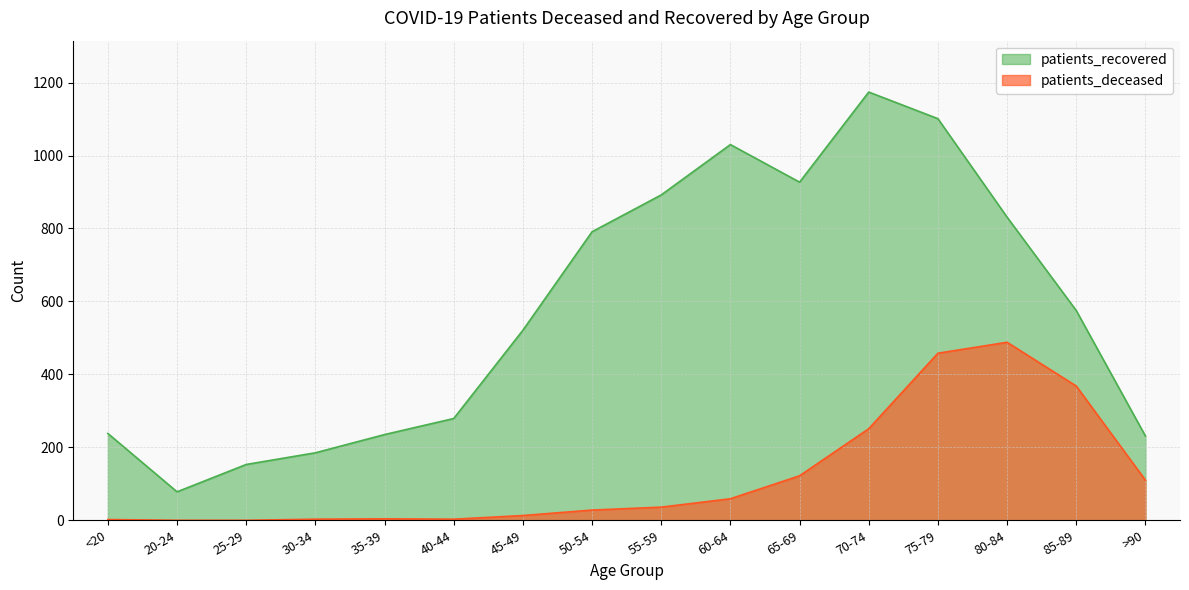

Reading left to right, extract all data points from this chart.

patients_deceased: <20=2	20-24=0	25-29=0	30-34=3	35-39=4	40-44=3	45-49=13	50-54=28	55-59=36	60-64=59	65-69=122	70-74=251	75-79=458	80-84=488	85-89=368	>90=110
patients_recovered: <20=238	20-24=78	25-29=153	30-34=185	35-39=235	40-44=279	45-49=521	50-54=791	55-59=892	60-64=1030	65-69=927	70-74=1174	75-79=1101	80-84=831	85-89=575	>90=231